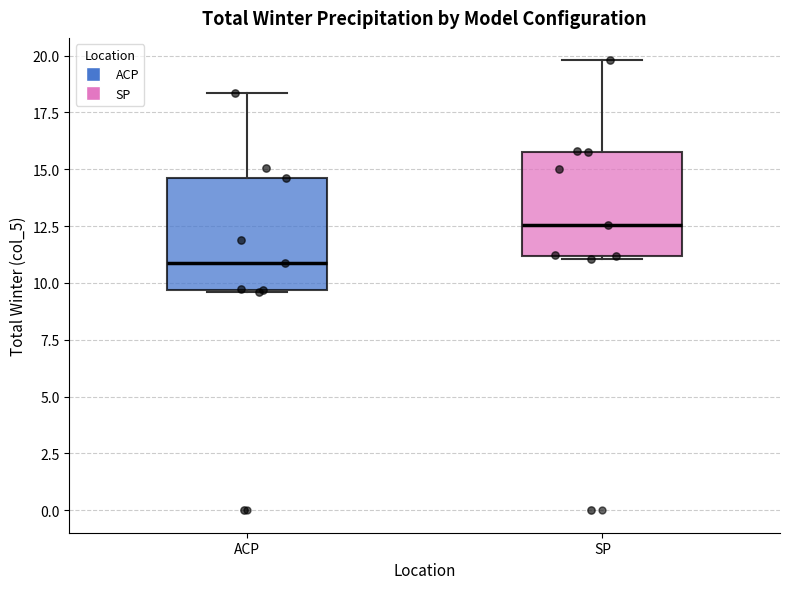

Reading left to right, transcribe this box plot: for each box, give where its median line is, the range the box spans, and where its two whiskers end, as read against the y-axis. The values are not printed on the chart, so give them approximately, as read against the axis.

ACP: median 11.0, box 9.5 to 14.5, whiskers 9.5 to 18.5
SP: median 12.5, box 11.0 to 16.0, whiskers 11.0 (just below the box's lower edge) to 20.0